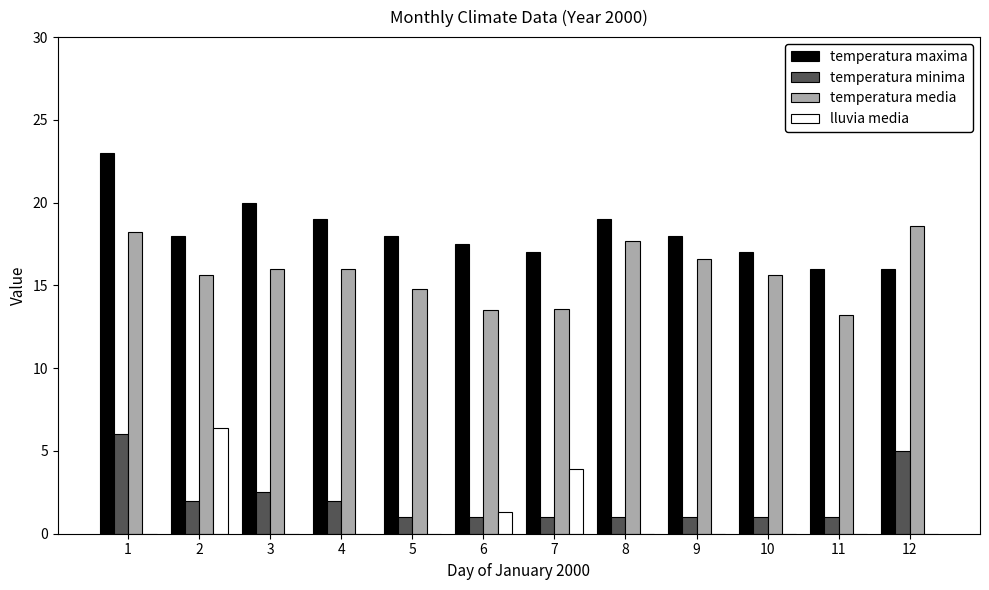

What is the spread (max minus min) of values at 2?

16.0